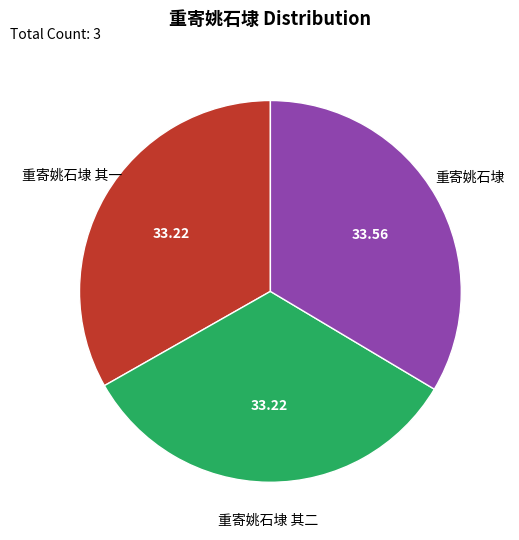

Is there a majority slice in this chart?

No